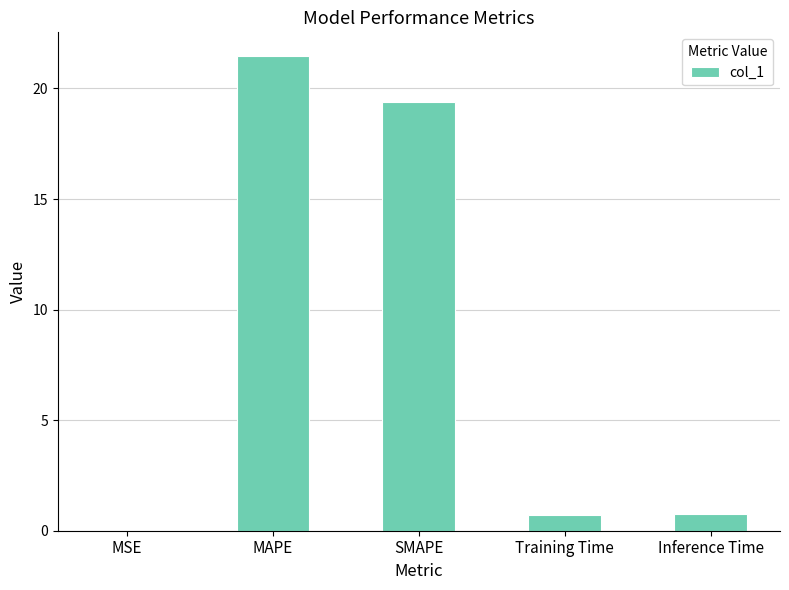

Does the chart contain stacked bars?

No